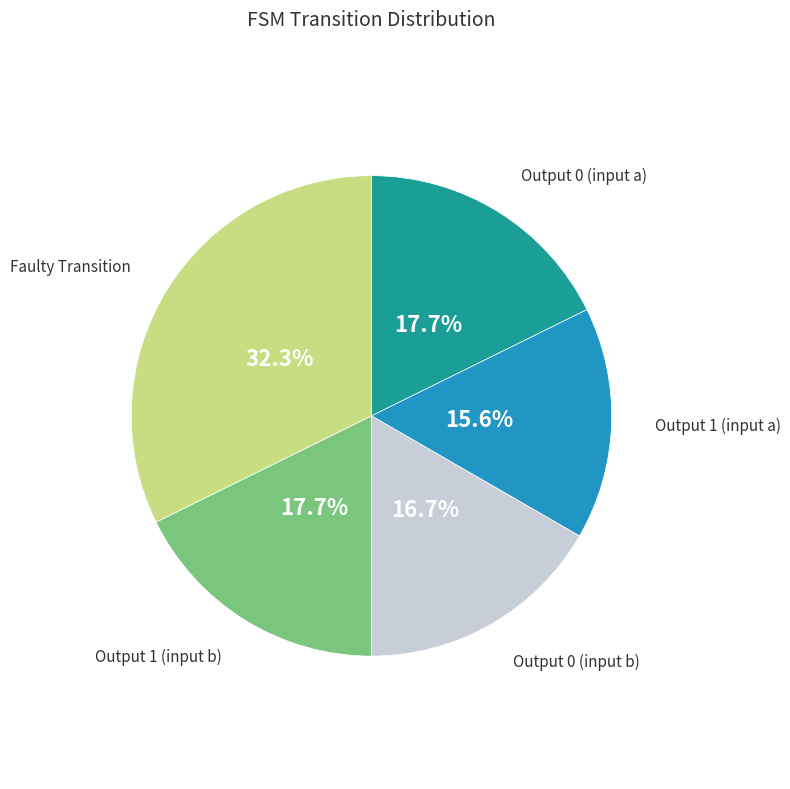

What portion of the pie excludes Output 0 (input b)?

83.3%